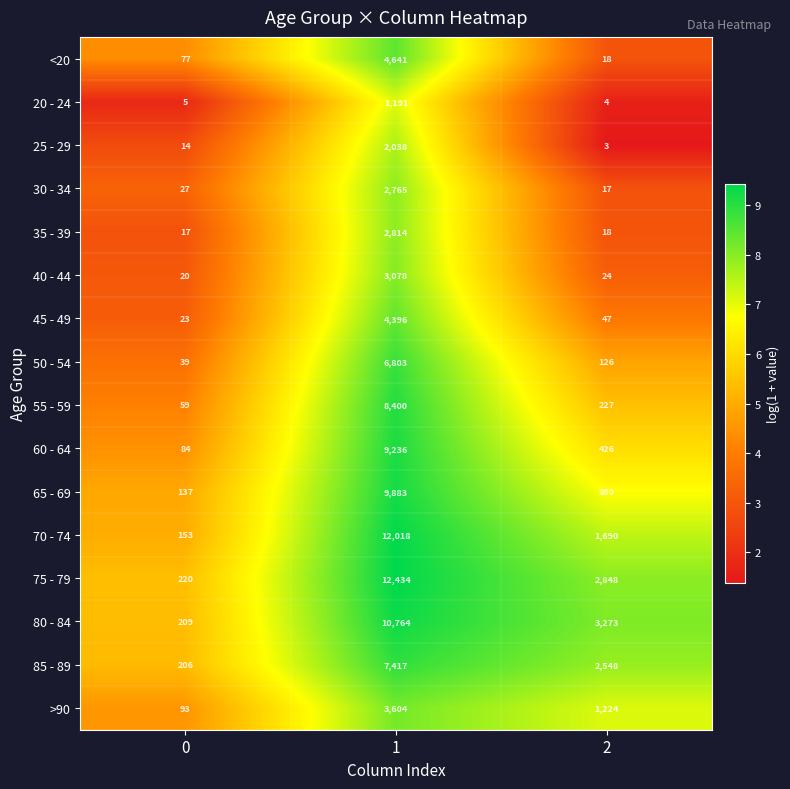

What is the minimum value shown in the chart?

3